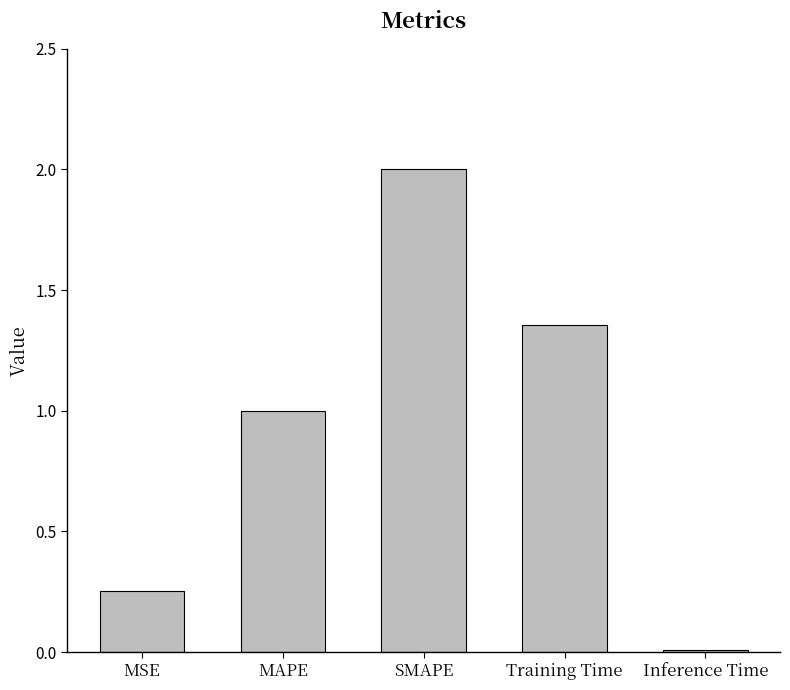

How many data points does each series have?

5